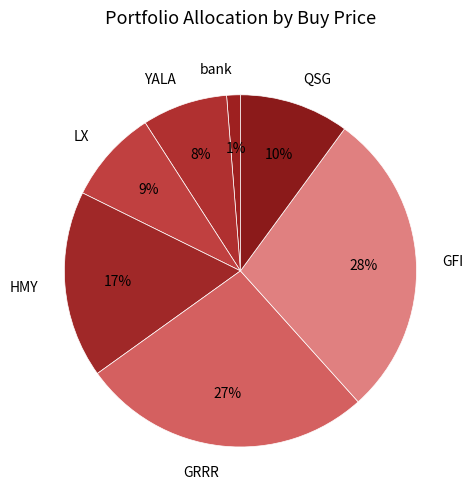

Is QSG the majority of the pie?

No